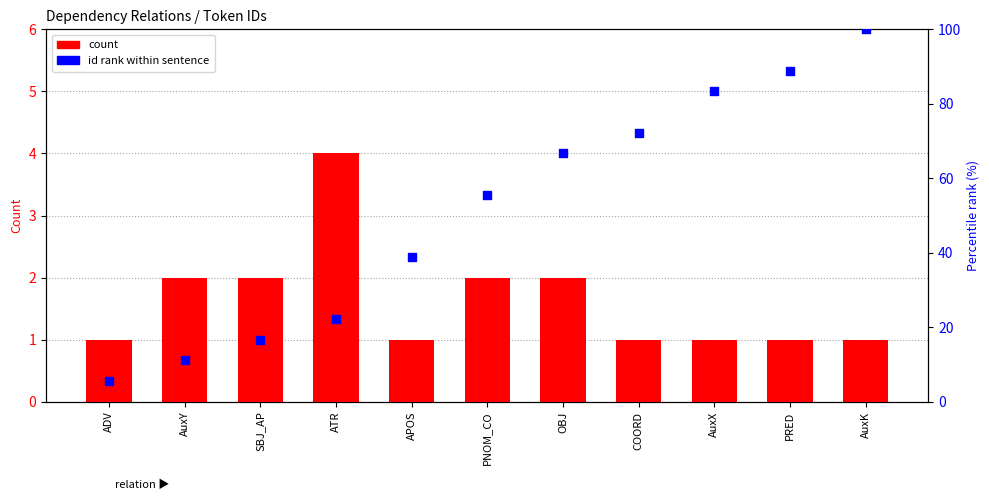

Is the value of id rank (percentile) at COORD greater than the value of count at SBJ_AP?

Yes